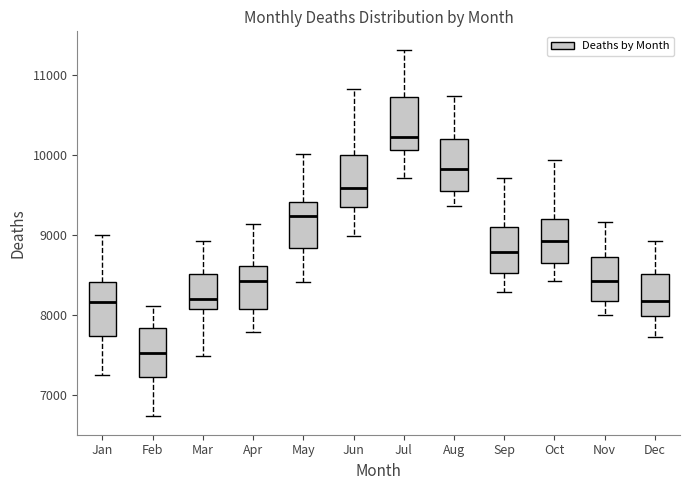

Which box has the highest median line?

Jul